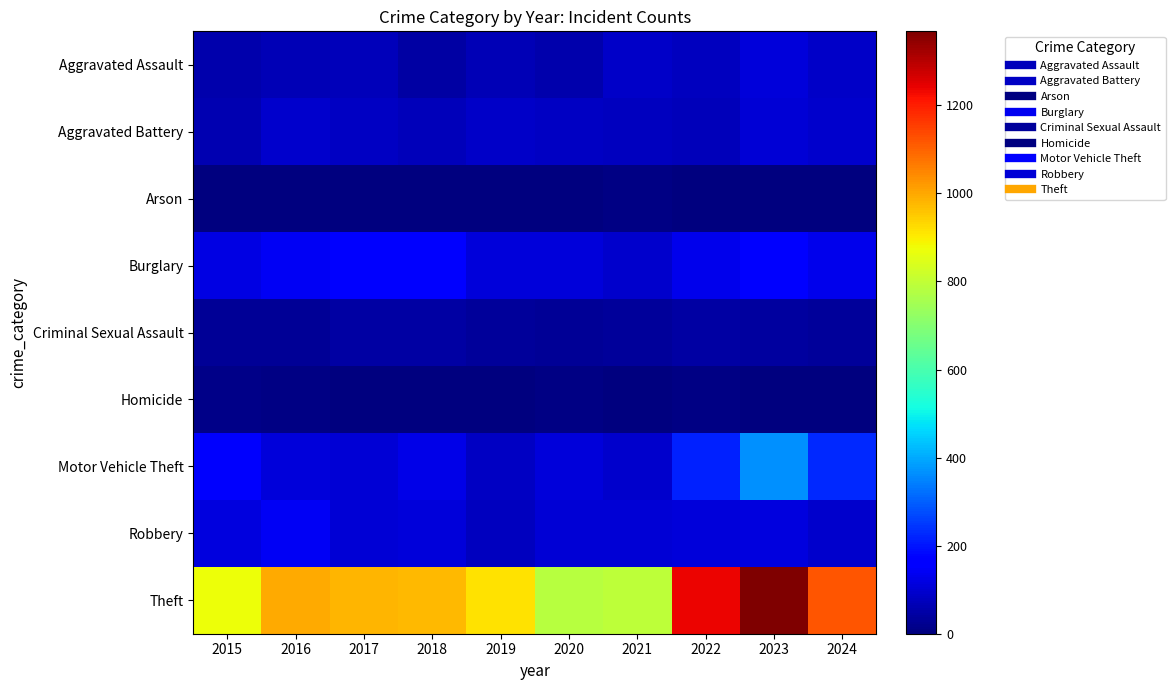

Reading right to left, list all the values displayed in this chart.

Aggravated Assault: 2024=86	2023=110	2022=78	2021=86	2020=56	2019=65	2018=43	2017=72	2016=66	2015=54
Aggravated Battery: 2024=93	2023=102	2022=71	2021=75	2020=82	2019=88	2018=70	2017=83	2016=93	2015=64
Arson: 2024=2	2023=2	2022=4	2021=8	2020=4	2019=2	2018=3	2017=1	2016=2	2015=2
Burglary: 2024=130	2023=161	2022=132	2021=95	2020=110	2019=110	2018=176	2017=162	2016=139	2015=121
Criminal Sexual Assault: 2024=37	2023=38	2022=43	2021=36	2020=27	2019=36	2018=43	2017=44	2016=28	2015=28
Homicide: 2024=0	2023=3	2022=10	2021=2	2020=6	2019=0	2018=2	2017=5	2016=8	2015=13
Motor Vehicle Theft: 2024=226	2023=364	2022=219	2021=96	2020=109	2019=84	2018=127	2017=104	2016=110	2015=152
Robbery: 2024=91	2023=114	2022=108	2021=105	2020=102	2019=75	2018=107	2017=105	2016=144	2015=117
Theft: 2024=1119	2023=1368	2022=1235	2021=791	2020=782	2019=914	2018=977	2017=979	2016=999	2015=874